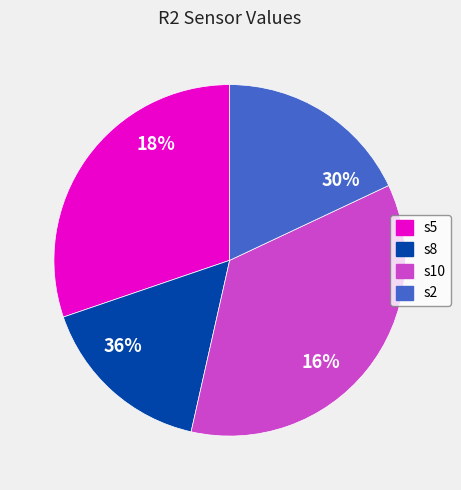

To the nearest percent, what is the difference between the largest and smallest slice percentages?

19%